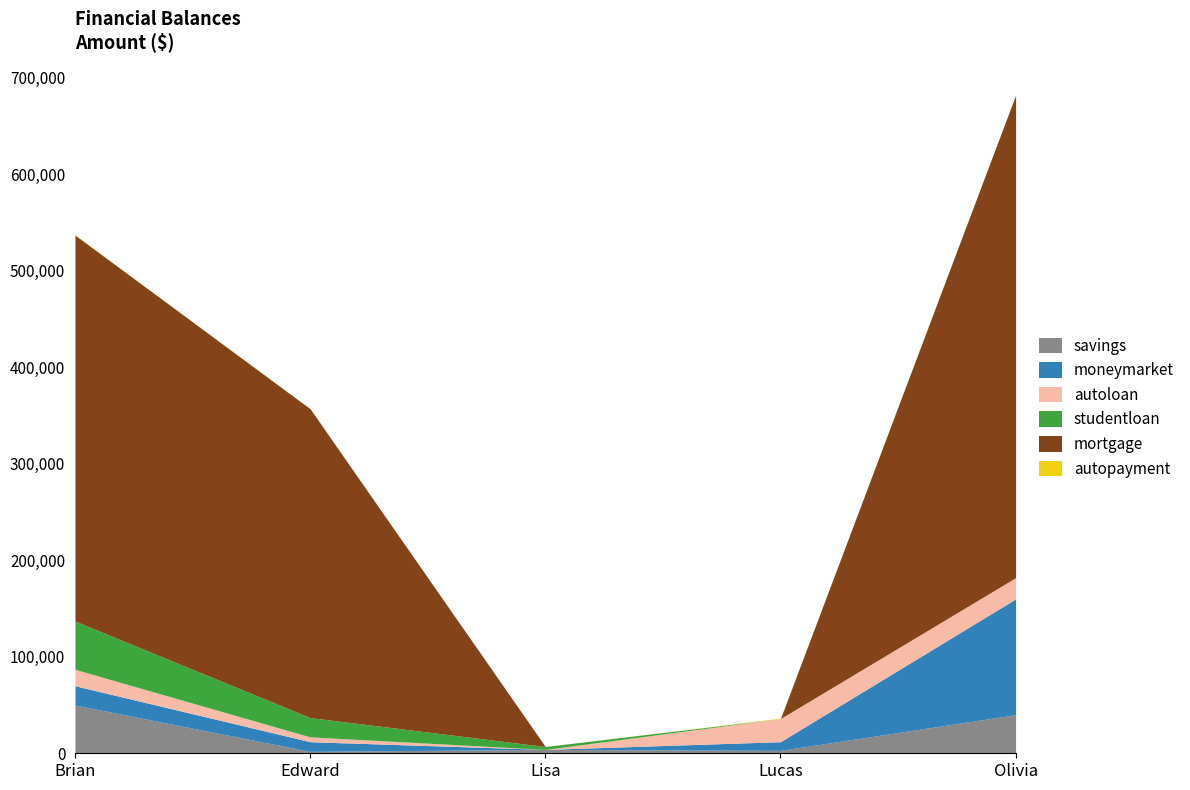

What position from the right is Olivia?

1